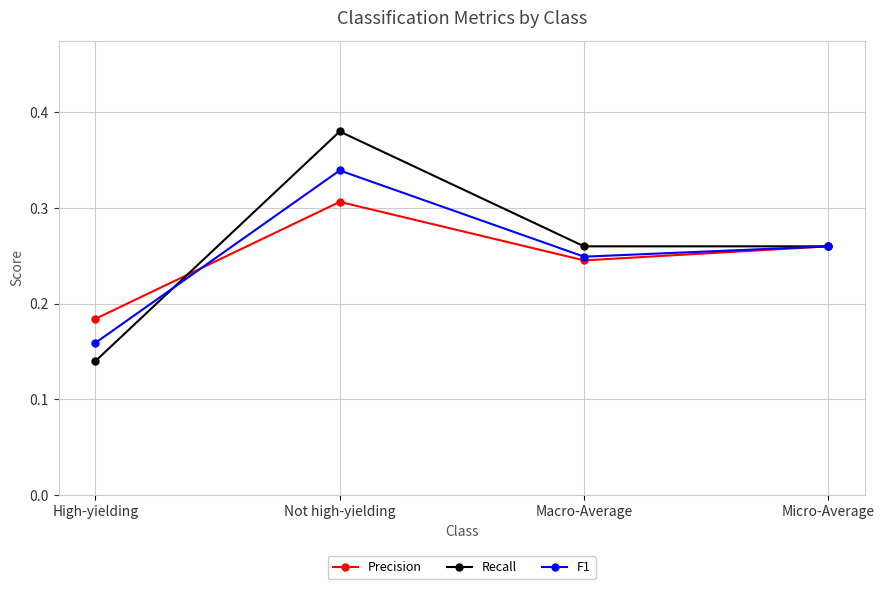

What position from the right is Not high-yielding?

3